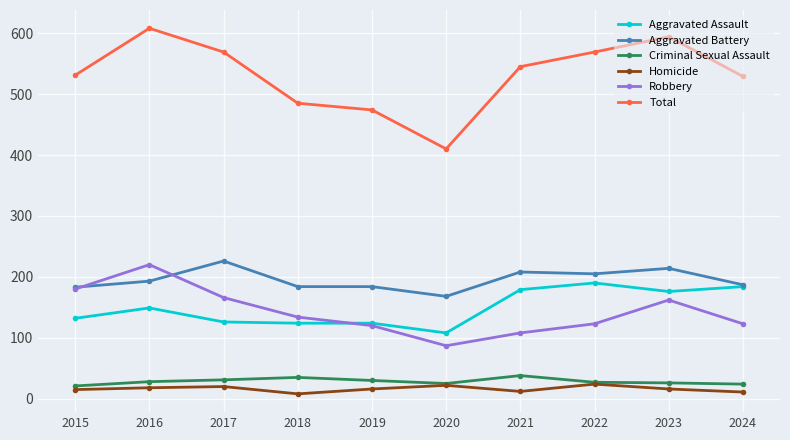

What is the smallest value displayed?

8